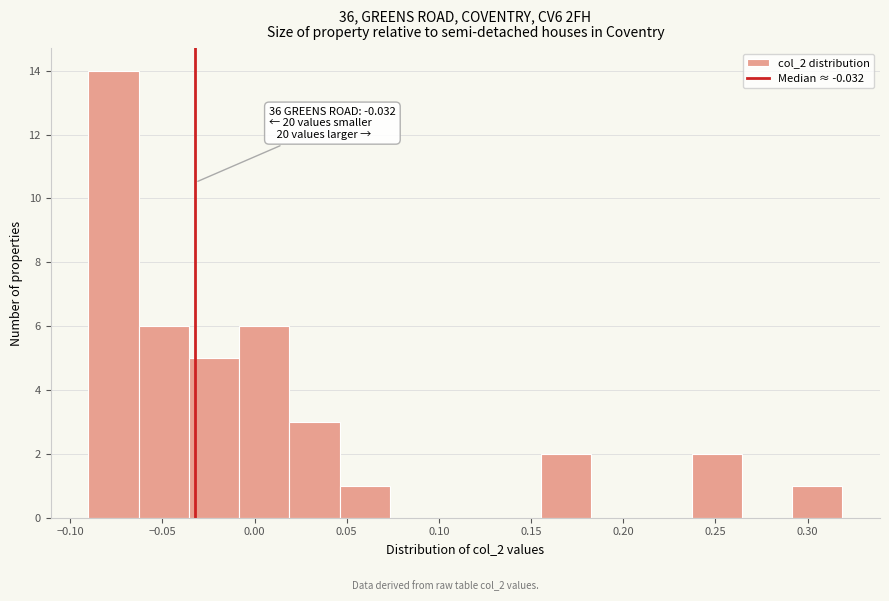

Over which range of the x-axis is the bar tallest?

-0.090 to -0.065